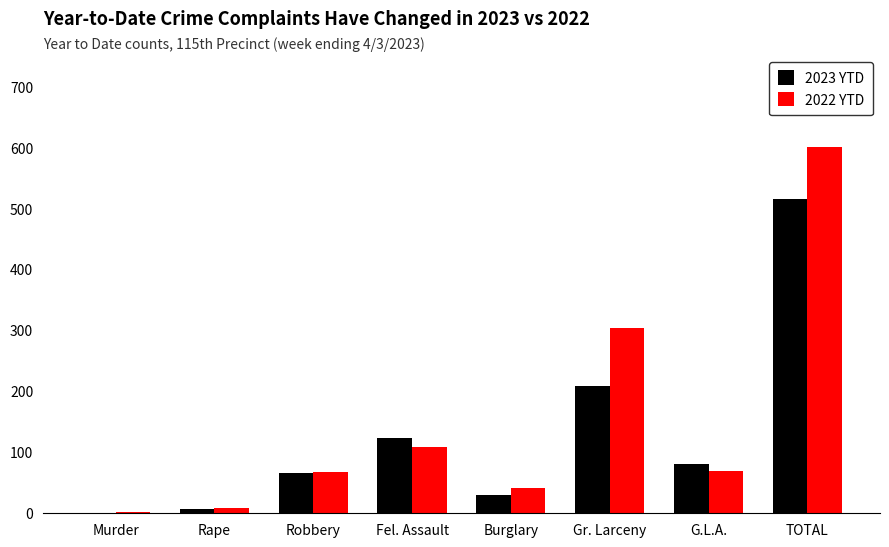

What is the total value across all series at Fel. Assault?

233